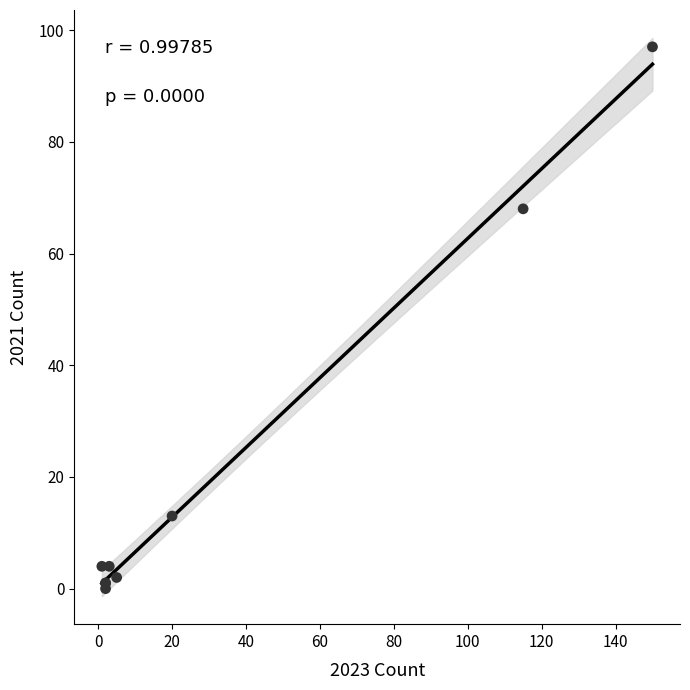

What Y value in the scatter plot is closest to 48?

68